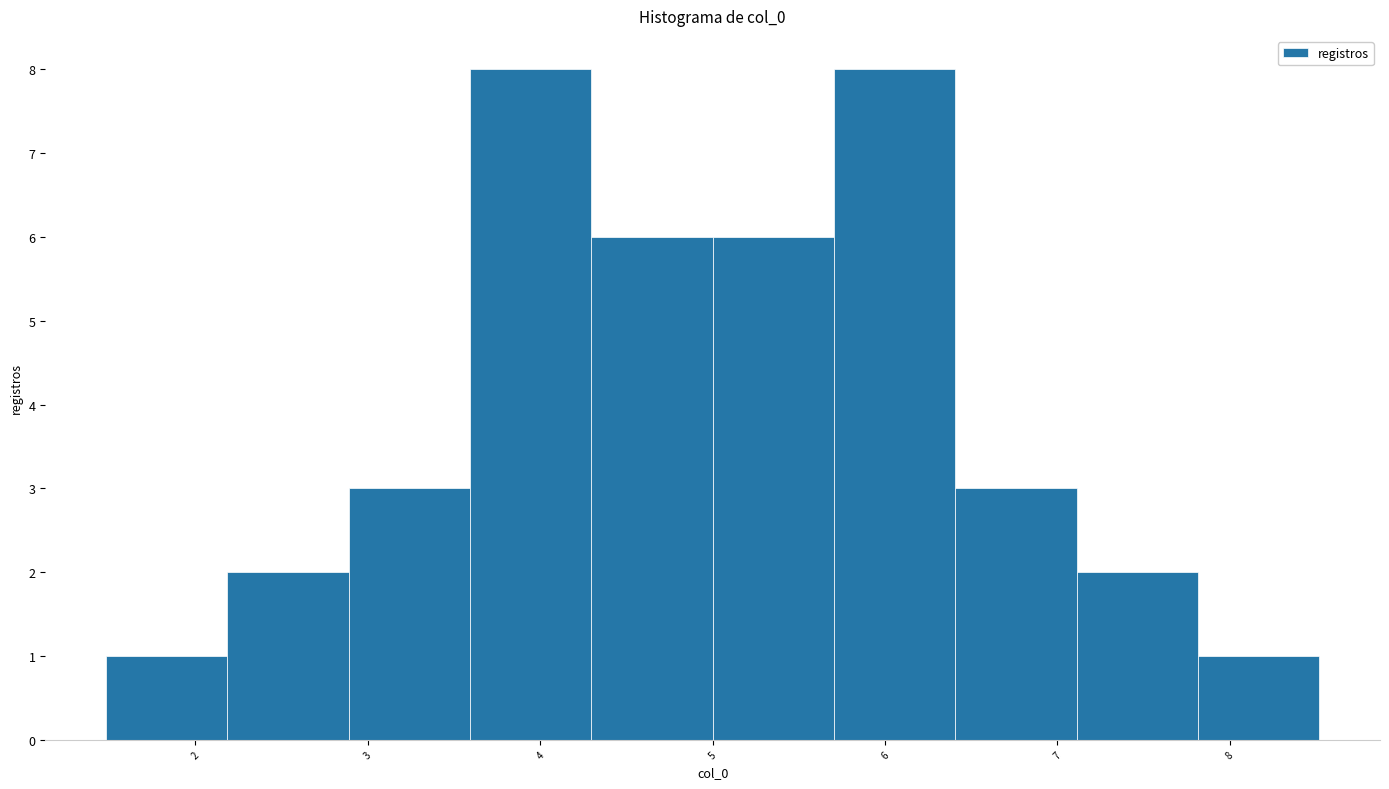

What is the height of the bar covering 7.1 to 7.8 on the x-axis? Neither the bar edges nor the heights are printed on the chart, so give them approximately, as read against the axes.

2